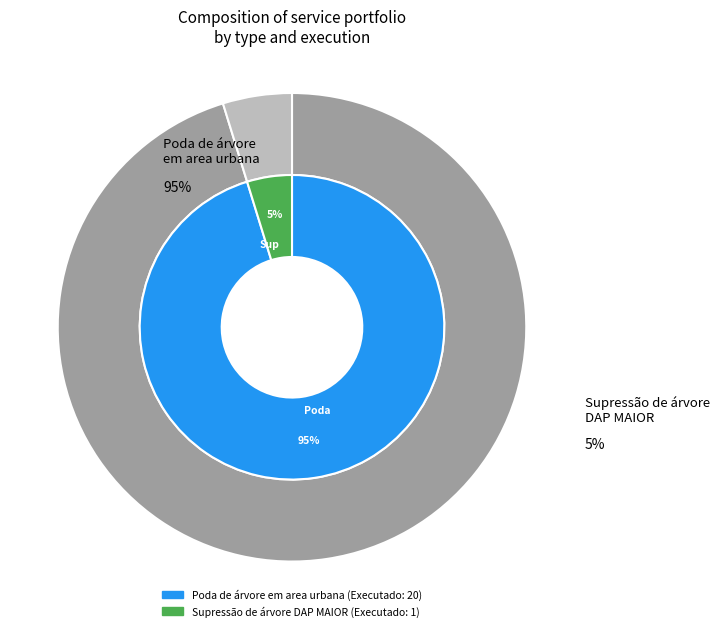

To the nearest percent, what is the average slice percentage?

50%